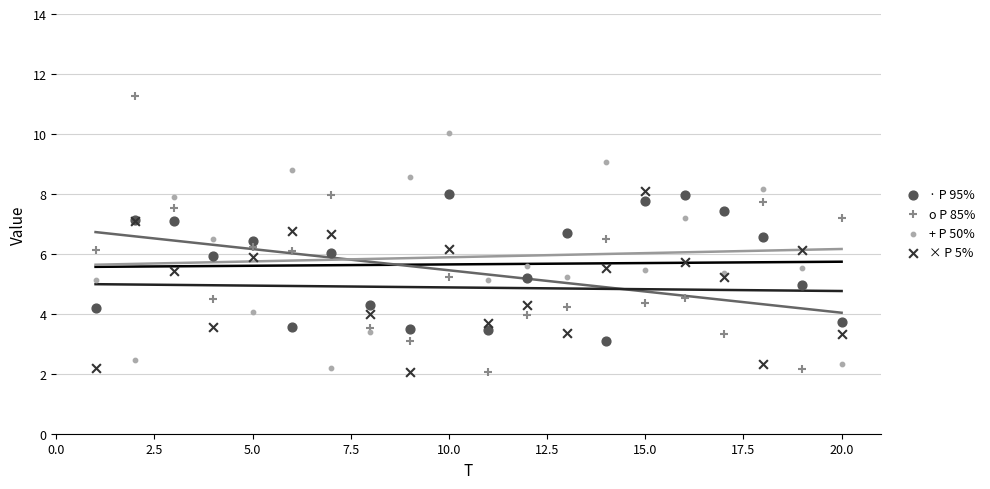

Which series contains the highest Y value?

o P 85%